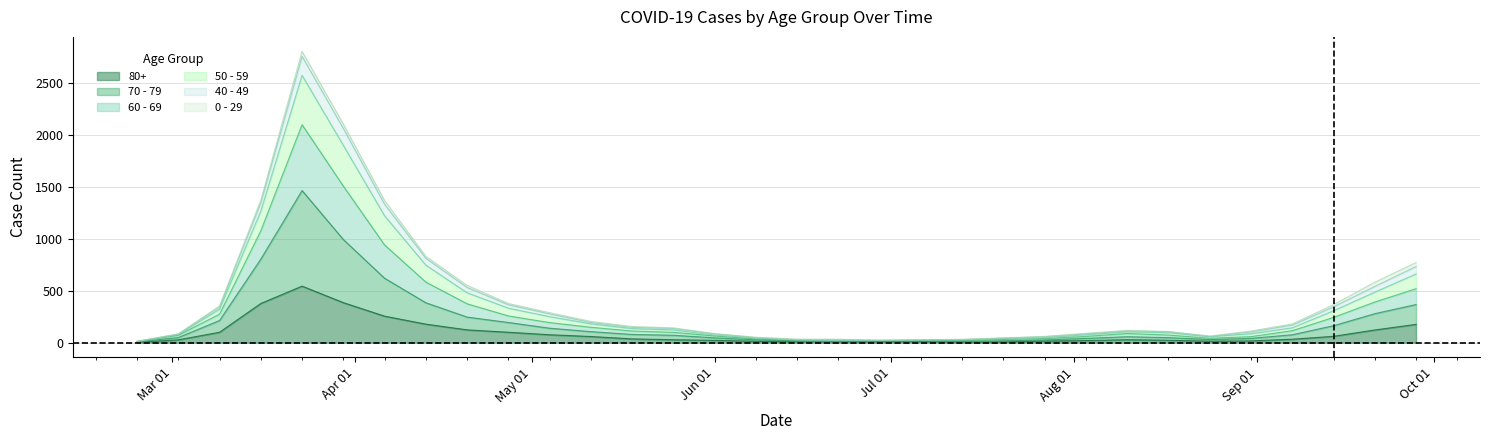

True or false: 50 - 59 has a value of 17 at 2020-08-24.

False